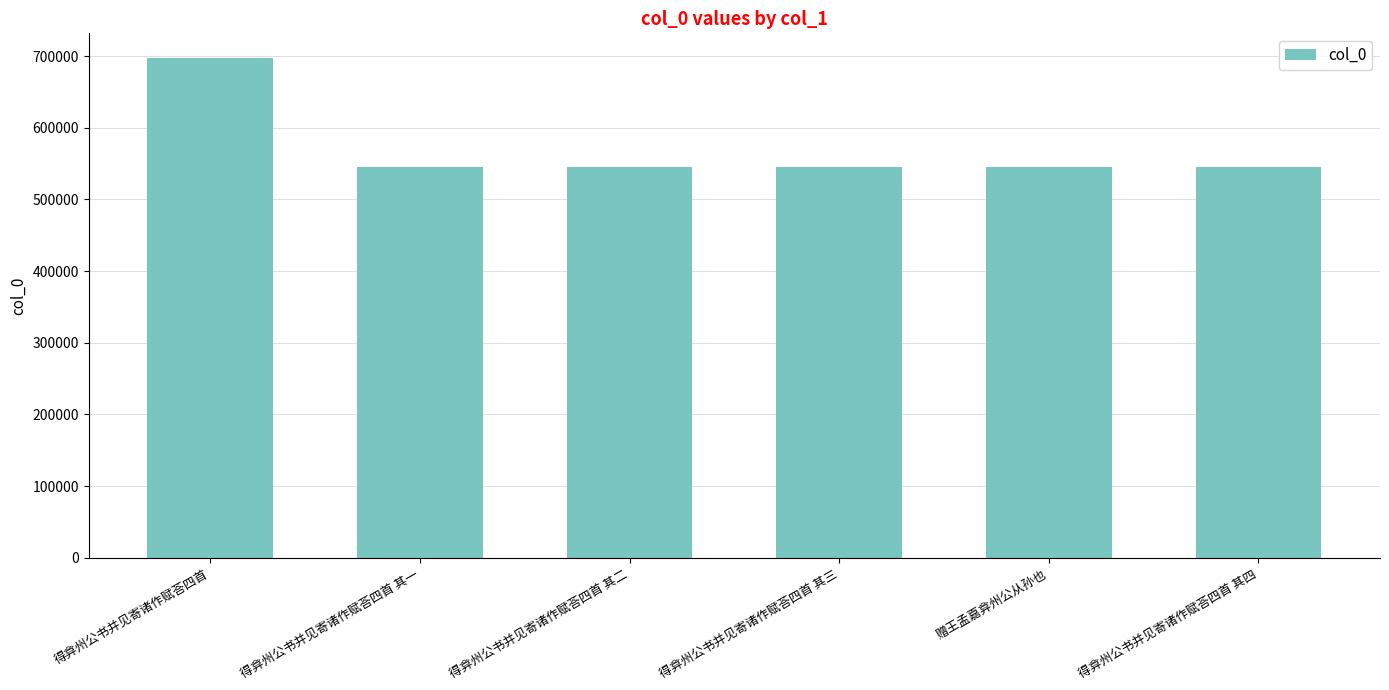

Count the number of categories in the chart.

6